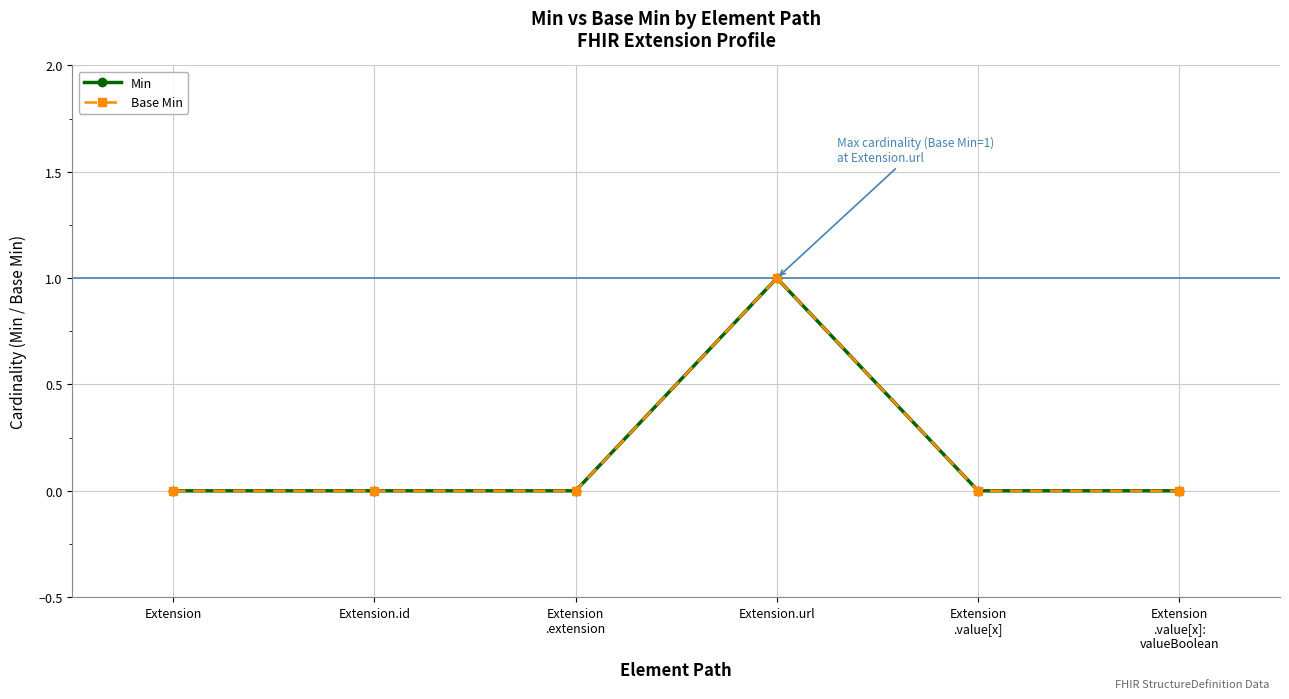

Reading left to right, transcribe all the data shown in this chart.

Min: Extension=0	Extension.id=0	Extension
.extension=0	Extension.url=1	Extension
.value[x]=0	Extension
.value[x]:
valueBoolean=0
Base Min: Extension=0	Extension.id=0	Extension
.extension=0	Extension.url=1	Extension
.value[x]=0	Extension
.value[x]:
valueBoolean=0